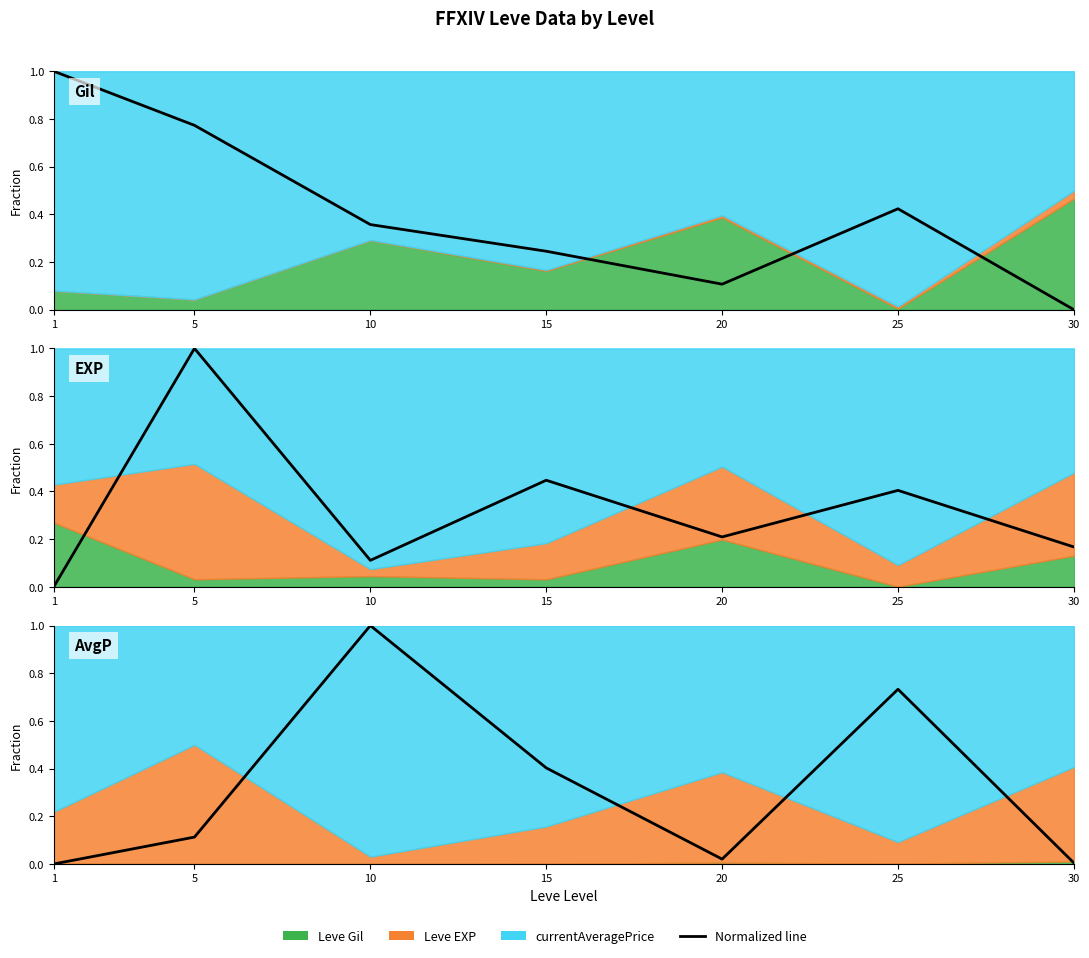

Reading left to right, list all the values displayed in this chart.

Gil (norm): 1.0	0.8	0.4	0.2	0.1	0.4	0.0
EXP (norm): 0.0	1.0	0.1	0.4	0.2	0.4	0.2
Avg Price (norm): 0.0	0.1	1.0	0.4	0.0	0.7	0.0